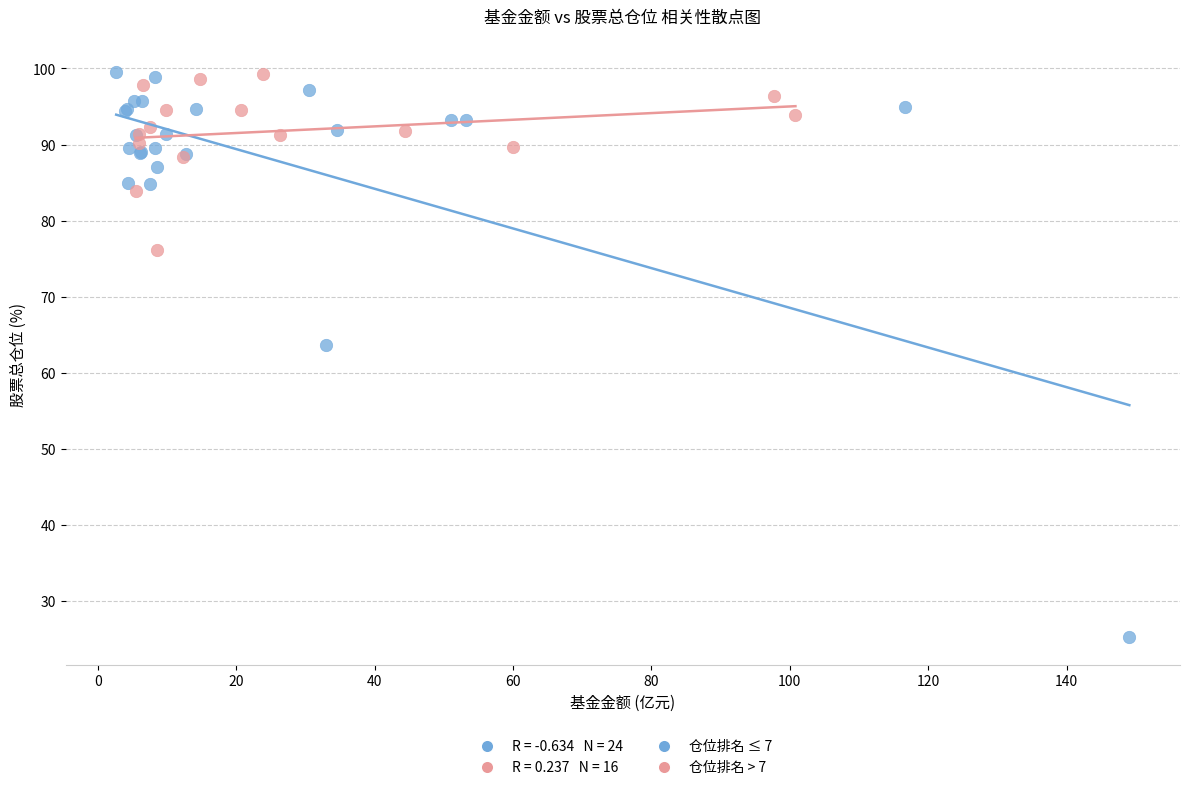

Which series contains the lowest Y value?

仓位排名 ≤ 7